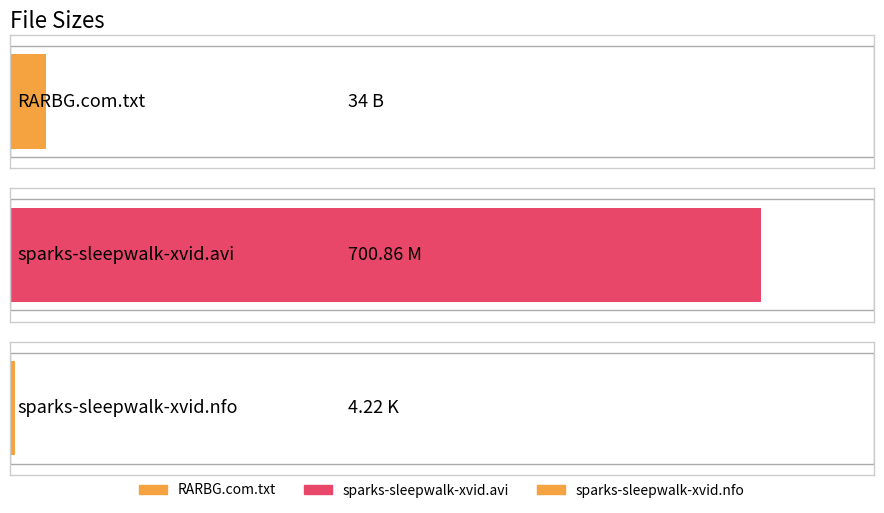

True or false: the data shows 158.6 at sparks-sleepwalk-xvid.avi.

False